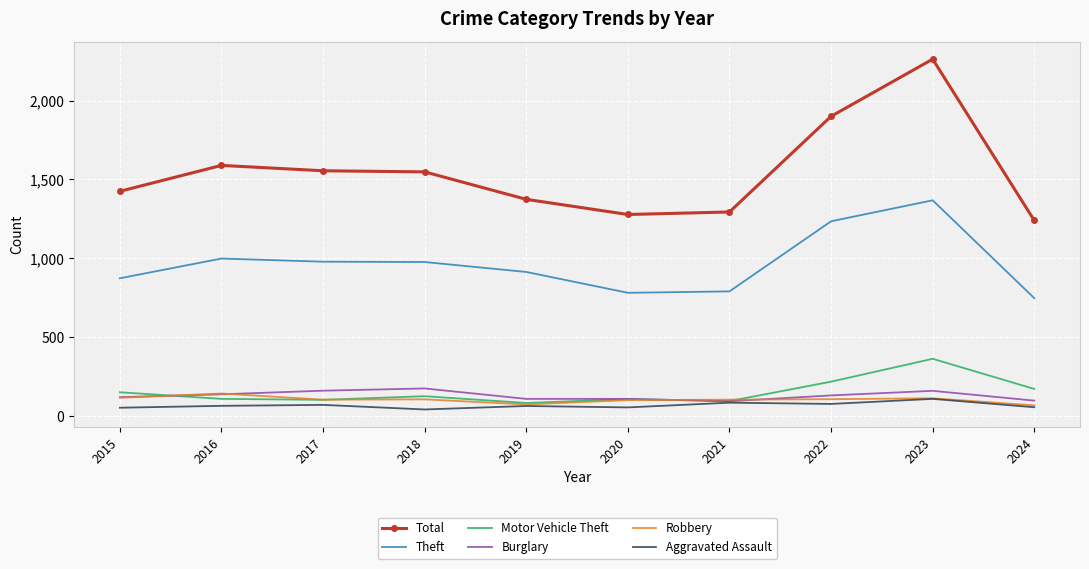

At 2018, list the series in order from smallest to largest.

Aggravated Assault, Robbery, Motor Vehicle Theft, Burglary, Theft, Total